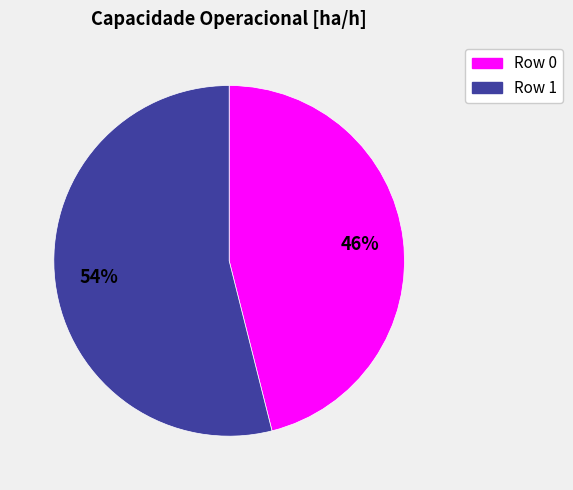

Which category has the biggest portion of the pie?

Row 1